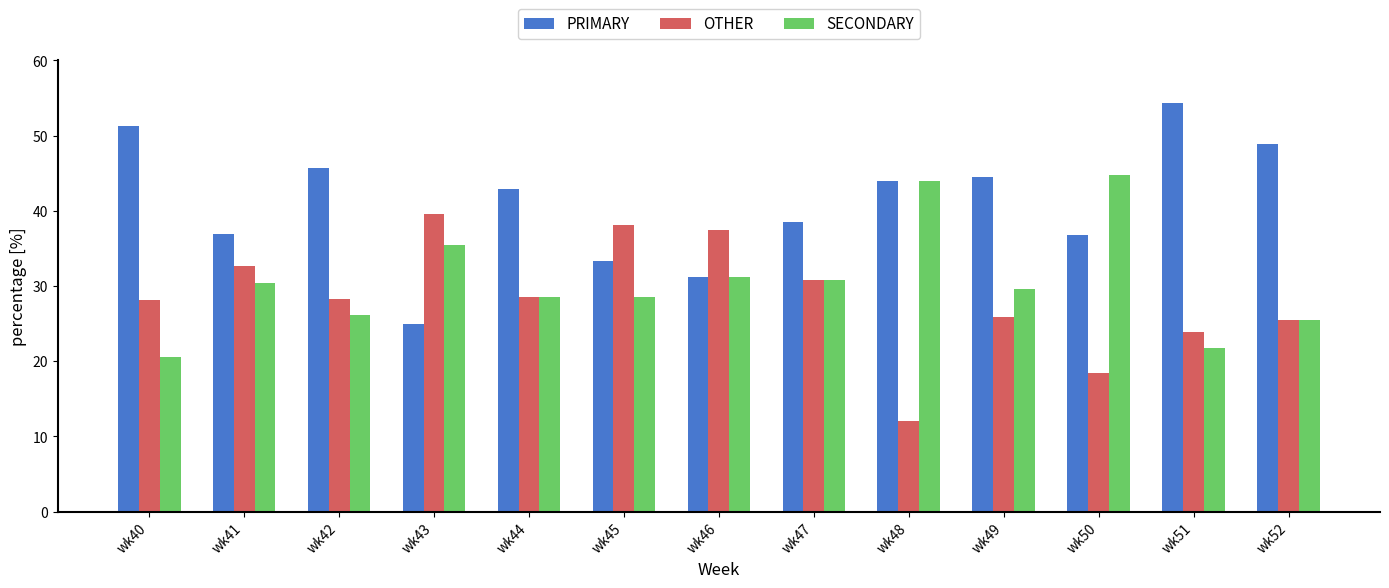

The value of OTHER at wk46 is 37.5. True or false?

True